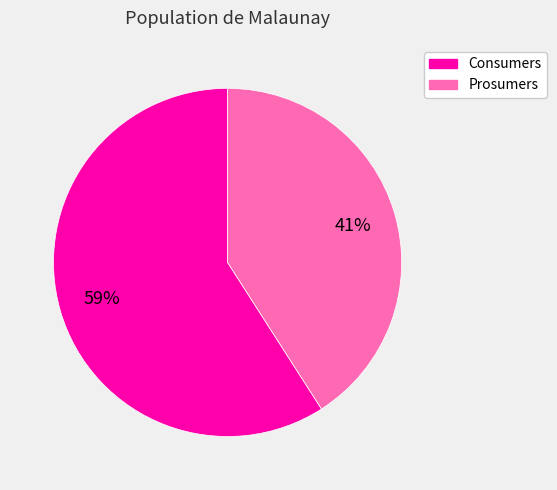

True or false: Prosumers accounts for 41% of the total.

True